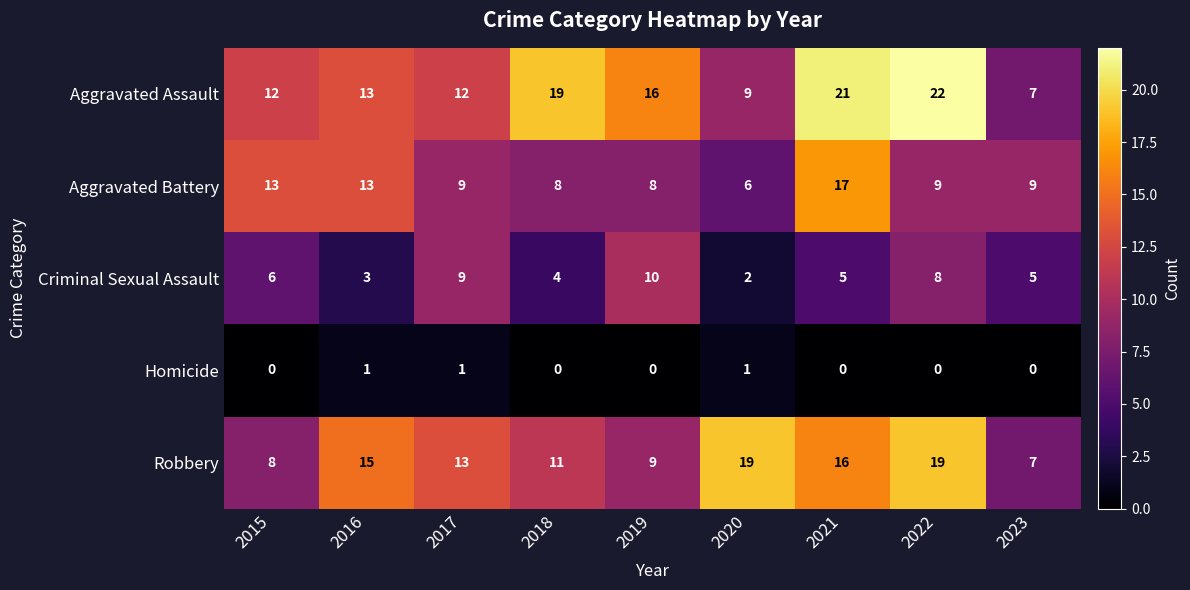

At how many categories does at least one series exceed 12?

8